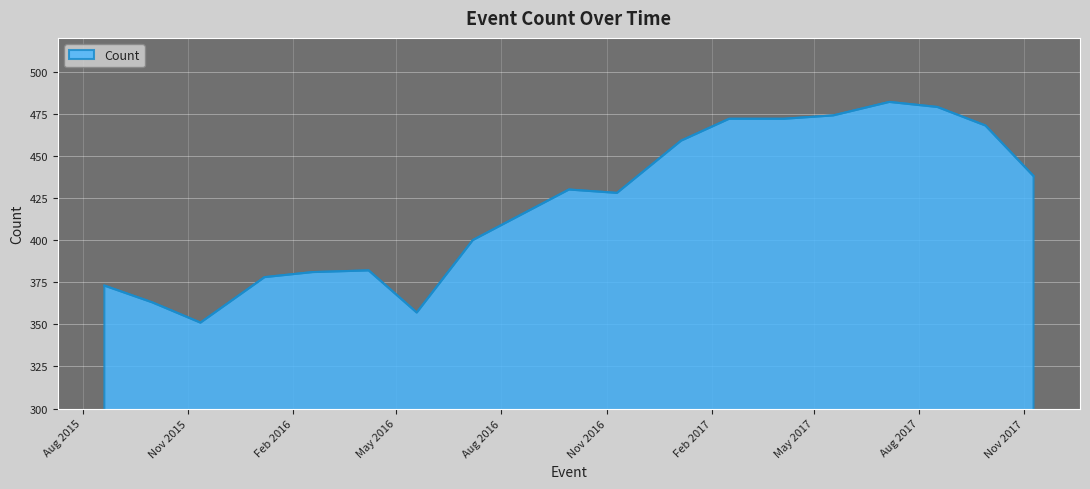

What is the maximum value shown in the chart?

482